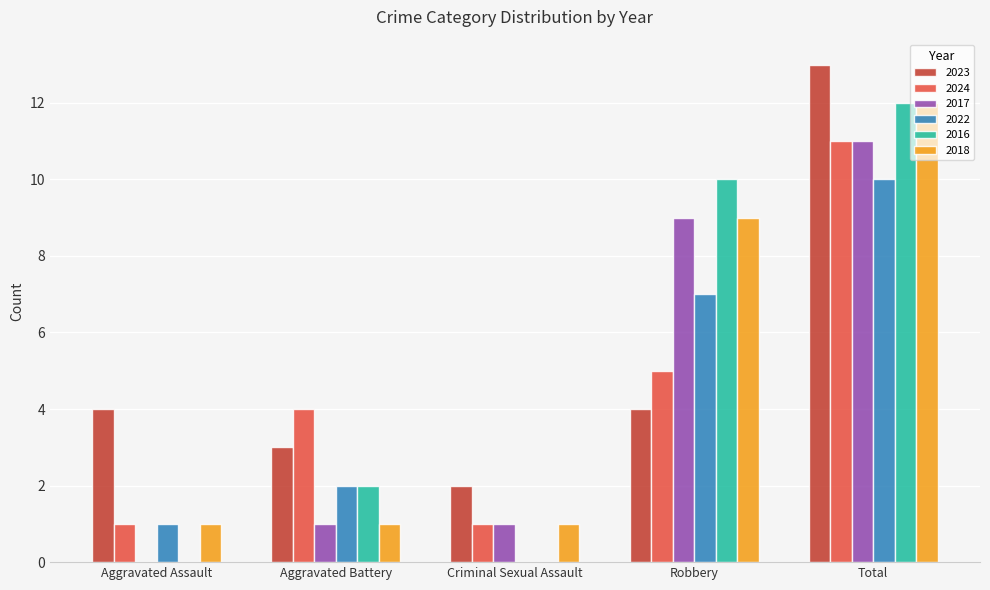

Is the value of 2017 at Total greater than the value of 2024 at Aggravated Assault?

Yes